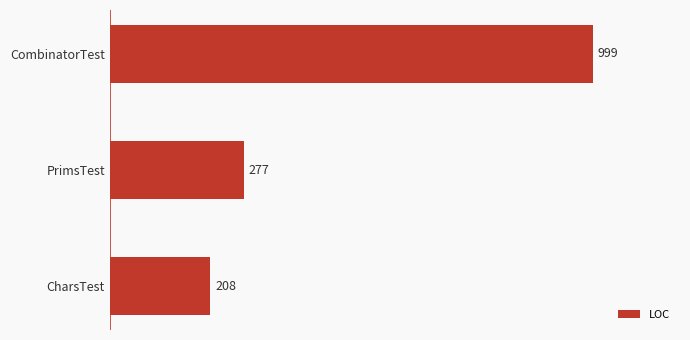

The value at CombinatorTest is 1361. True or false?

False